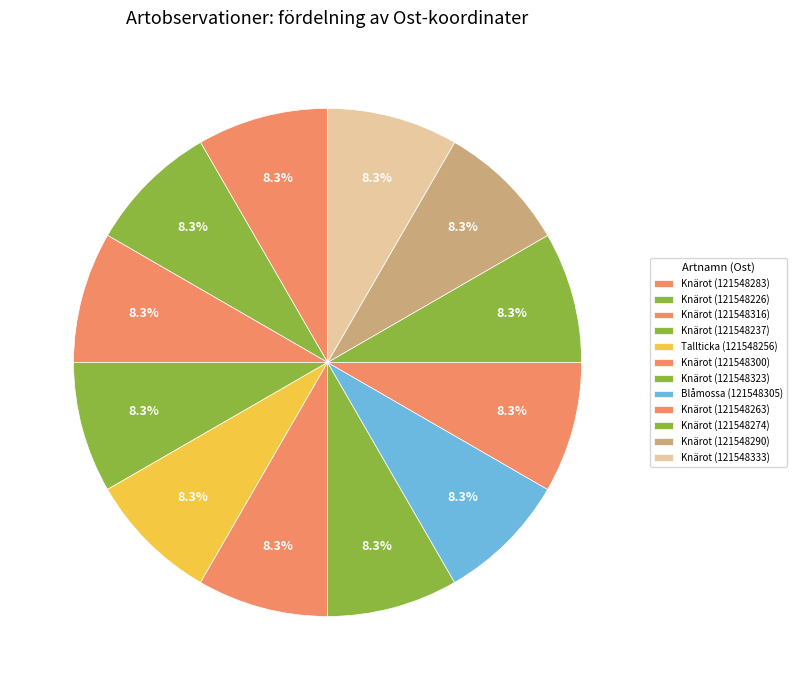

Which slice is the largest?

Knärot (121548333)